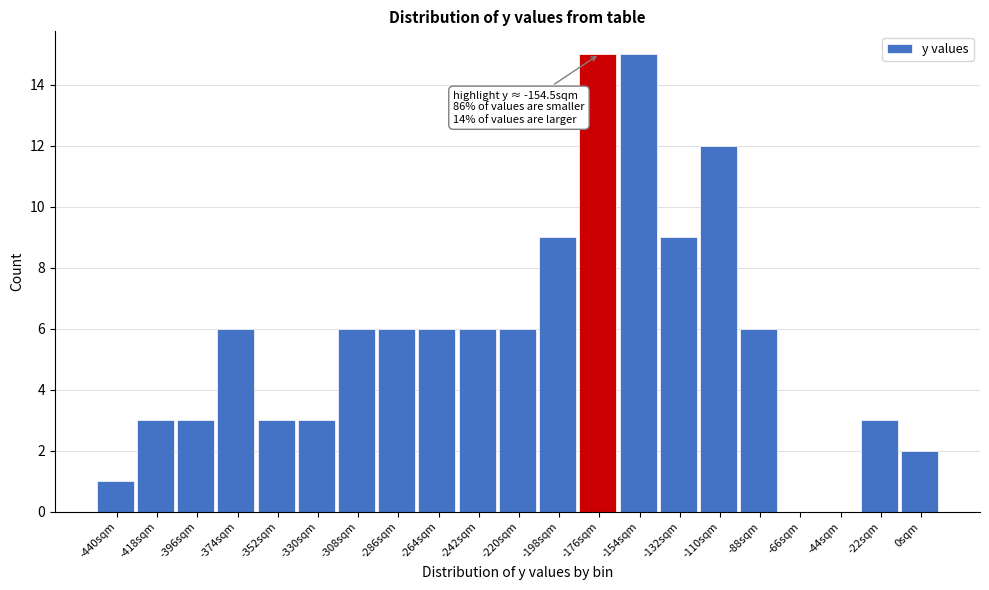

Reading left to right, what are all the values shown in this chart?

-440sqm=1	-418sqm=3	-396sqm=3	-374sqm=6	-352sqm=3	-330sqm=3	-308sqm=6	-286sqm=6	-264sqm=6	-242sqm=6	-220sqm=6	-198sqm=9	-176sqm=15	-154sqm=15	-132sqm=9	-110sqm=12	-88sqm=6	-66sqm=0	-44sqm=0	-22sqm=3	0sqm=2